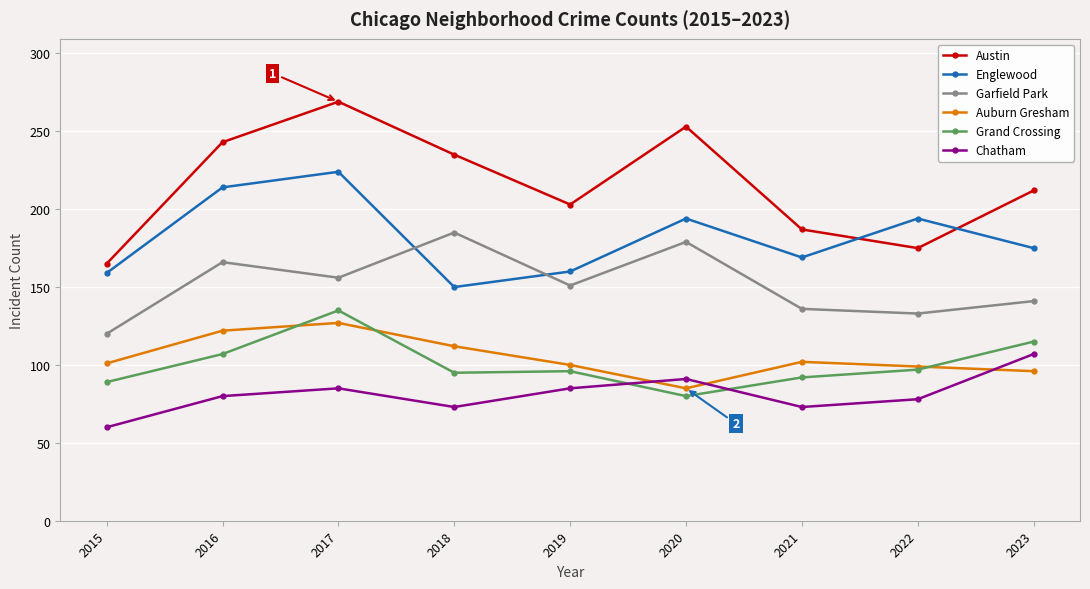

What is the average value of the Grand Crossing series?

101